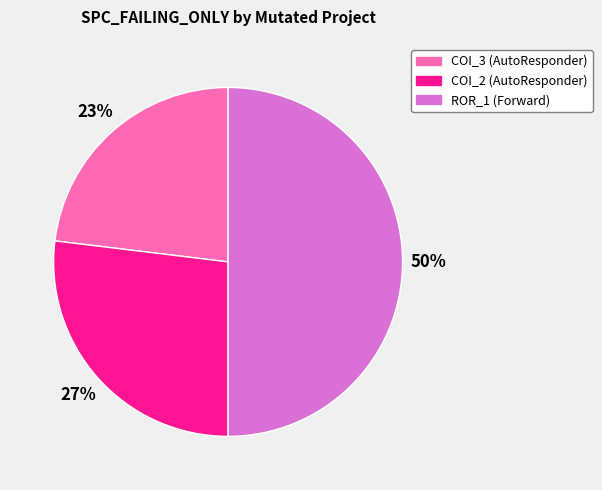

Does COI_2 (AutoResponder) account for over 50% of the chart?

No